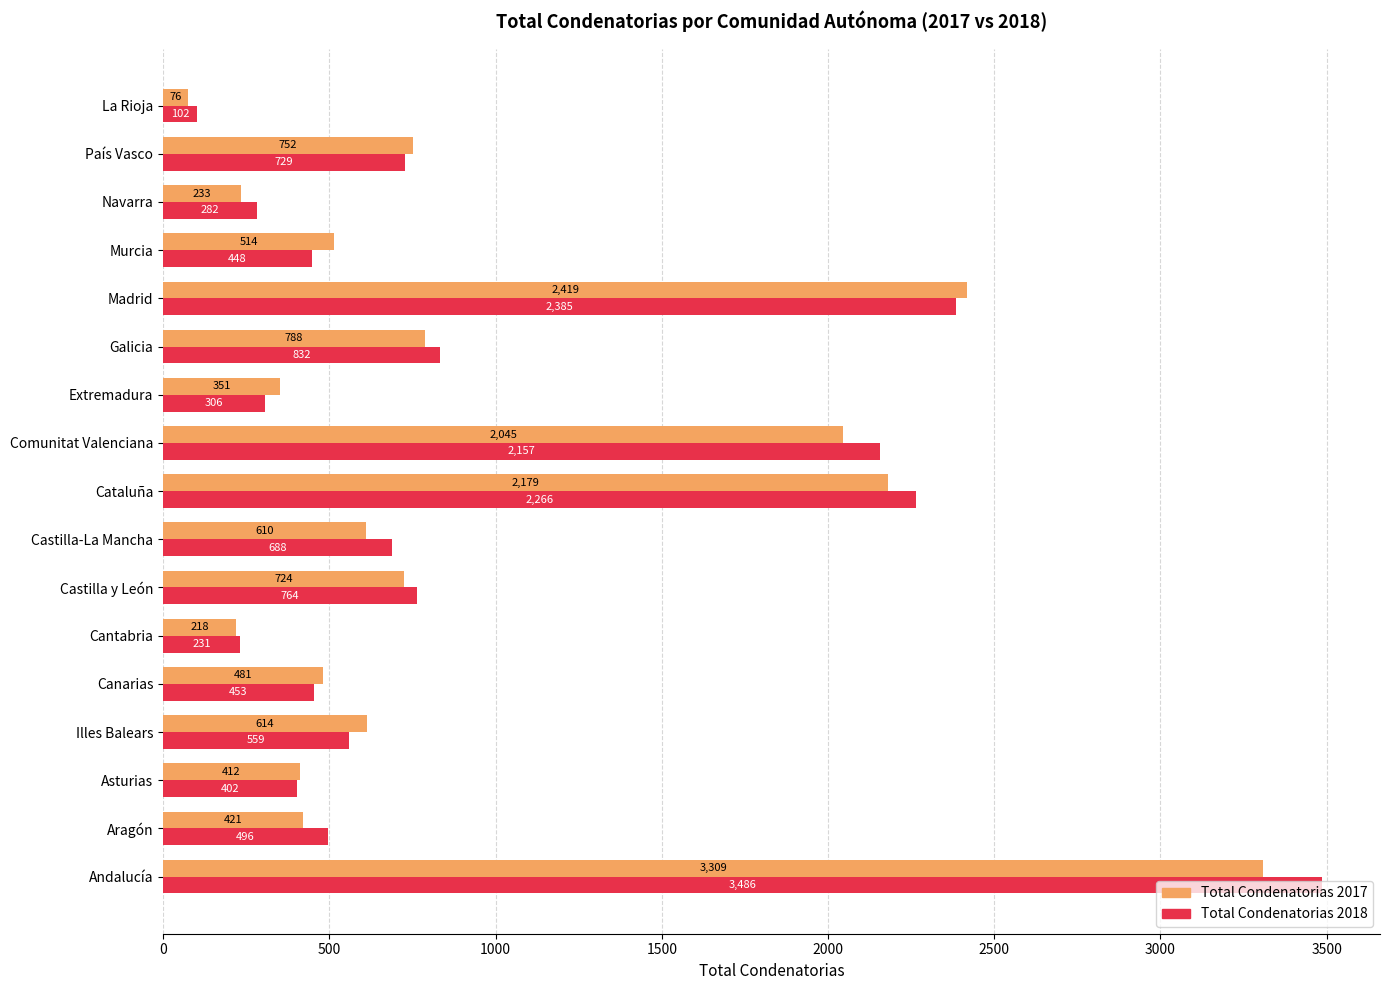

At how many categories does at least one series exceed 914?

4